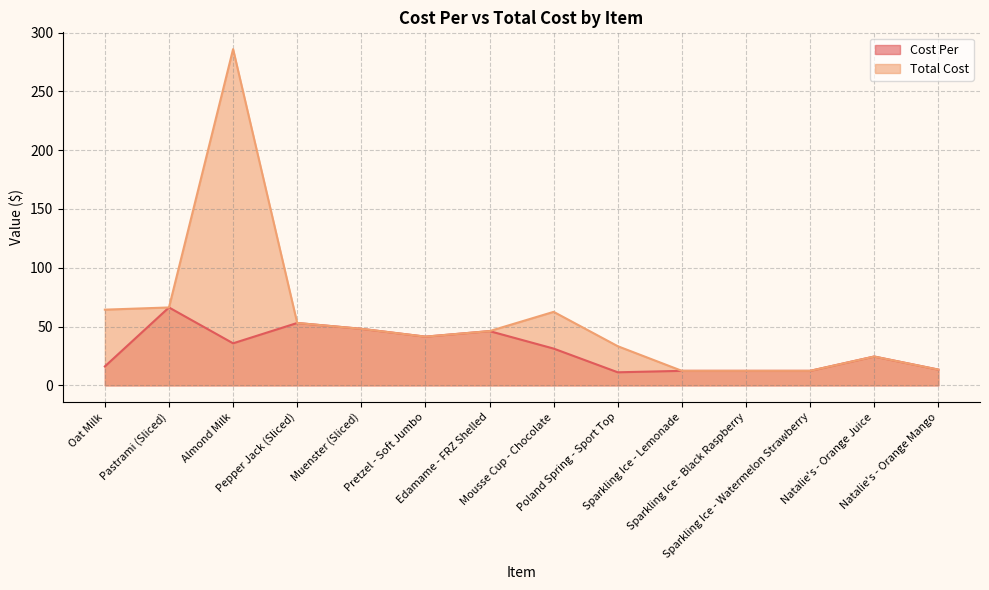

What position from the left is Sparkling Ice - Watermelon Strawberry?

12